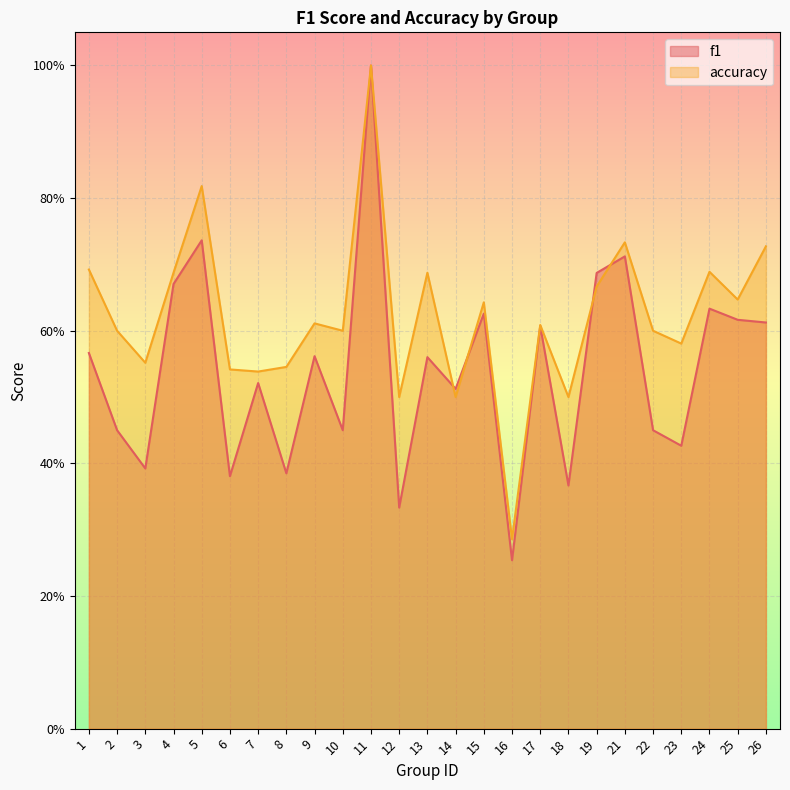

True or false: f1 has a value of 0.6 at 17.

True